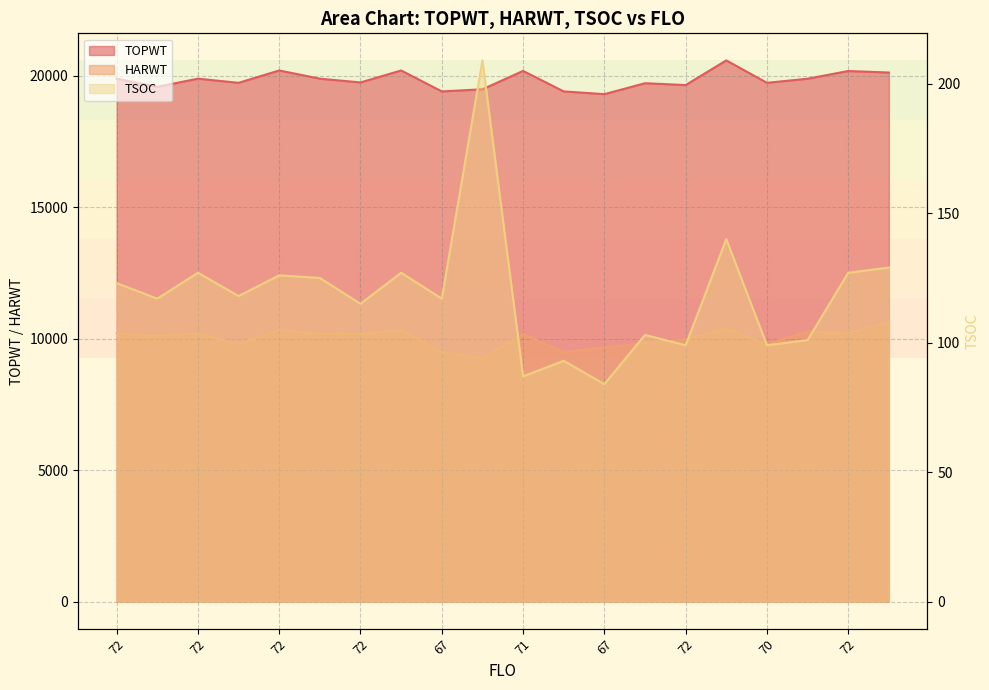

The value of TSOC at 67 is 72. True or false?

False